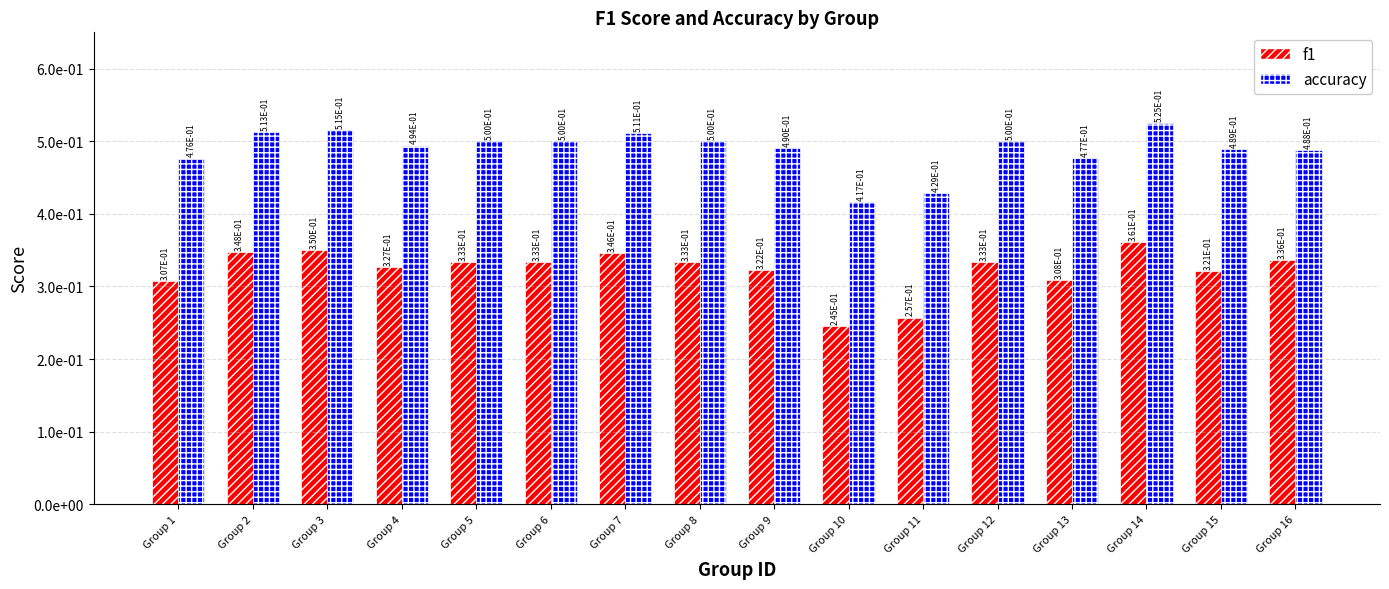

Which series has the largest total across all categories?

accuracy